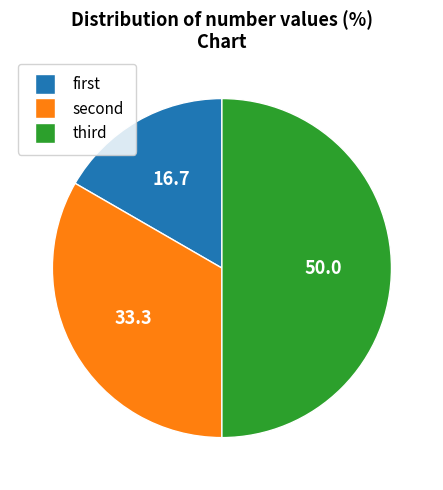

What is the smallest slice in the pie chart?

first